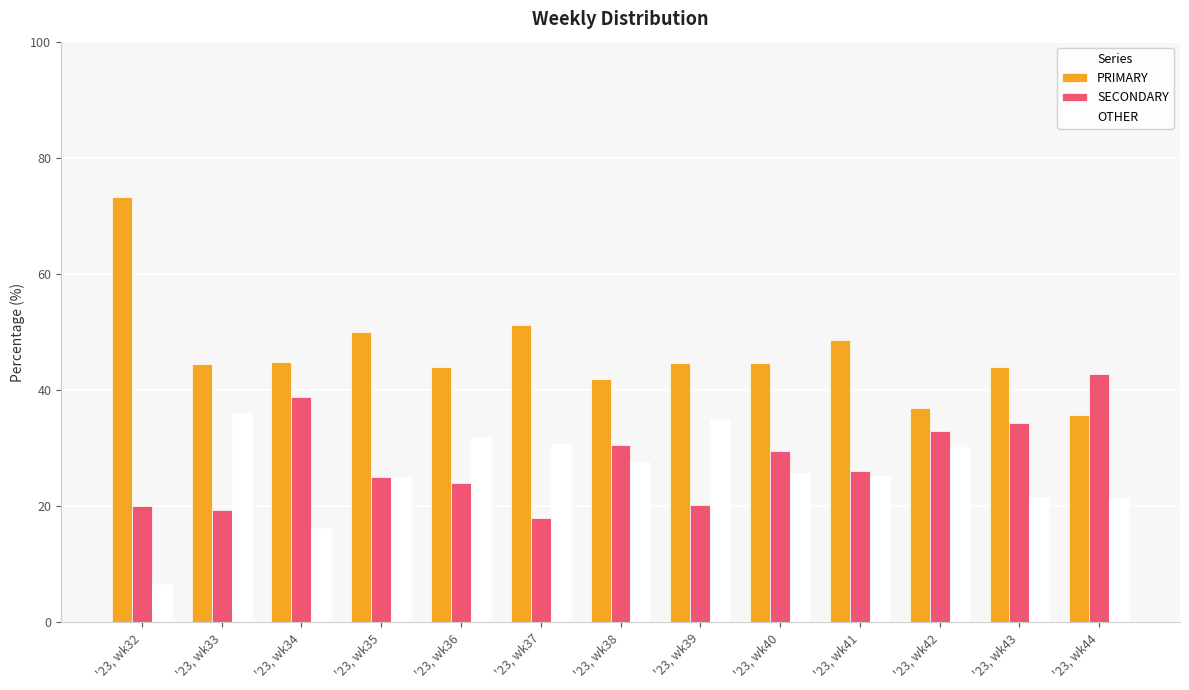

How many data points in SECONDARY are less than 26?

6